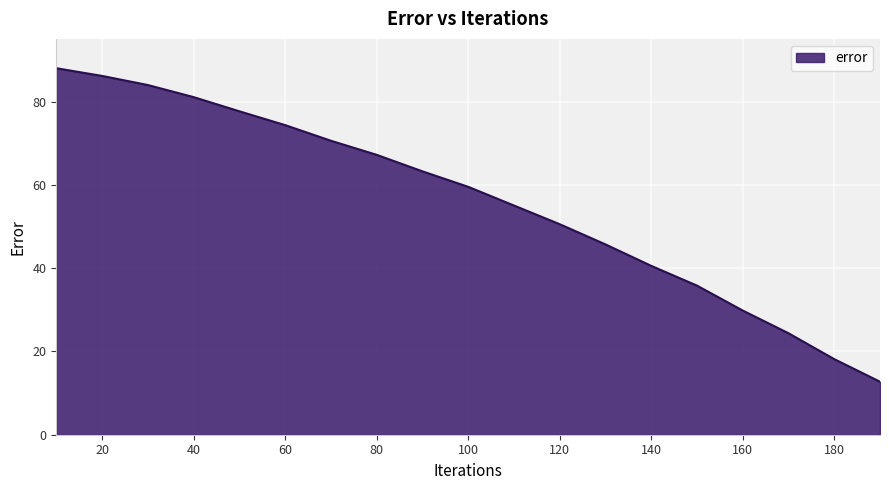

What is the average value?

56.1